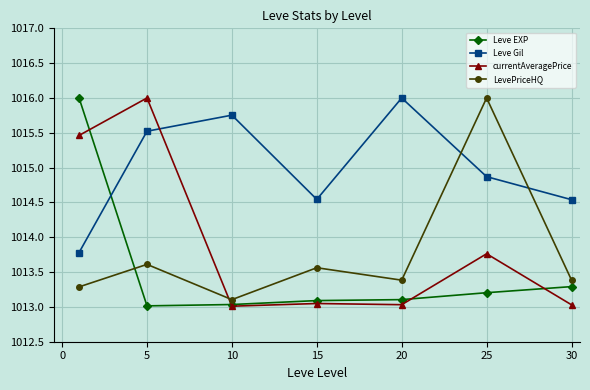

What is the highest value of the currentAveragePrice series?

1016.0